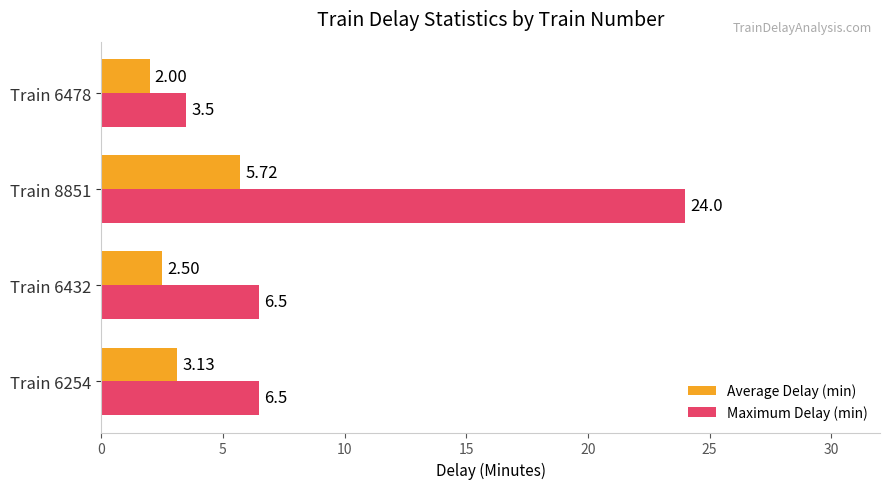

At which category is the sum across all series the highest?

Train 8851